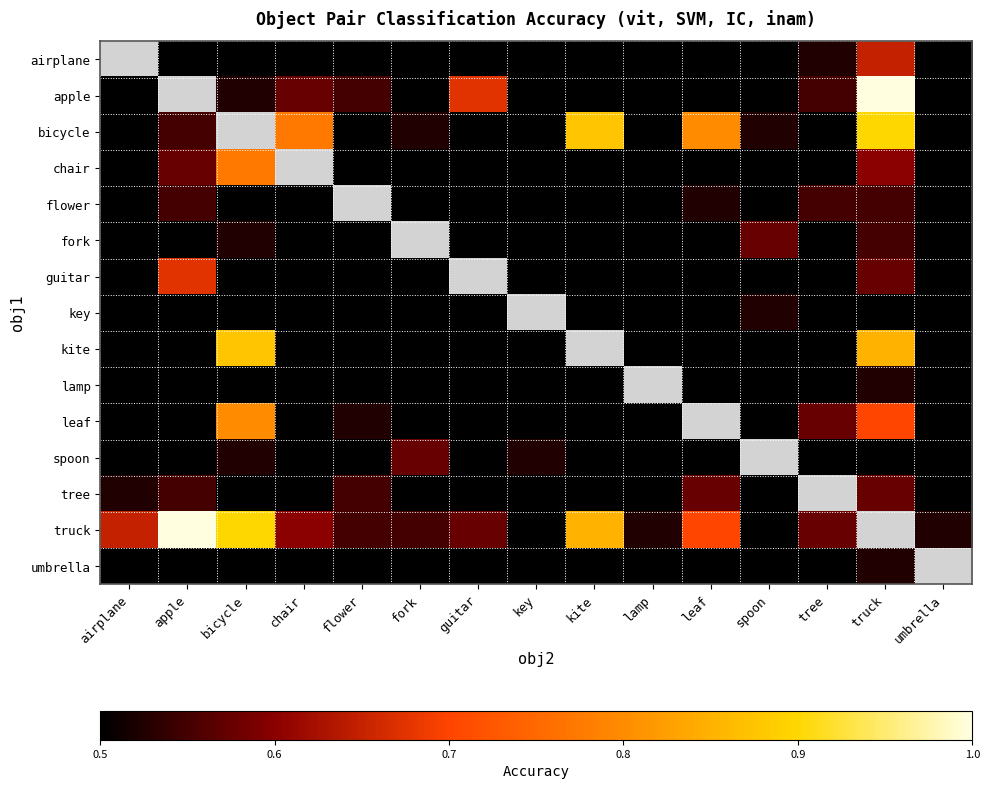

Rank the series at truck from lowest to highest value.

key, spoon, lamp, umbrella, flower, fork, guitar, tree, chair, airplane, leaf, kite, bicycle, apple, truck